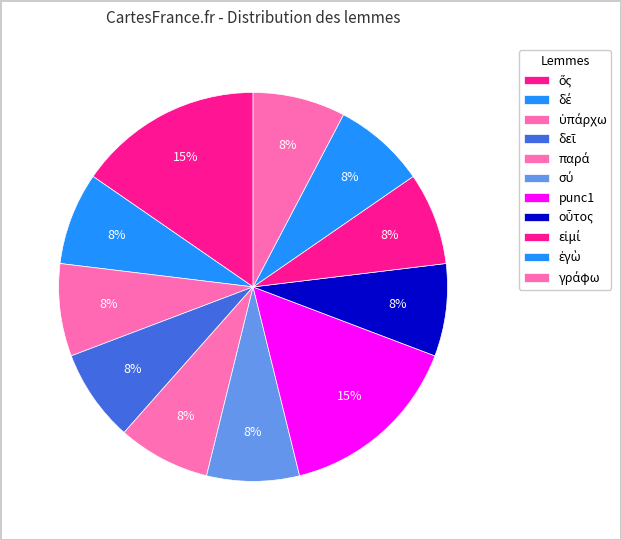

Does any single category account for the majority?

No